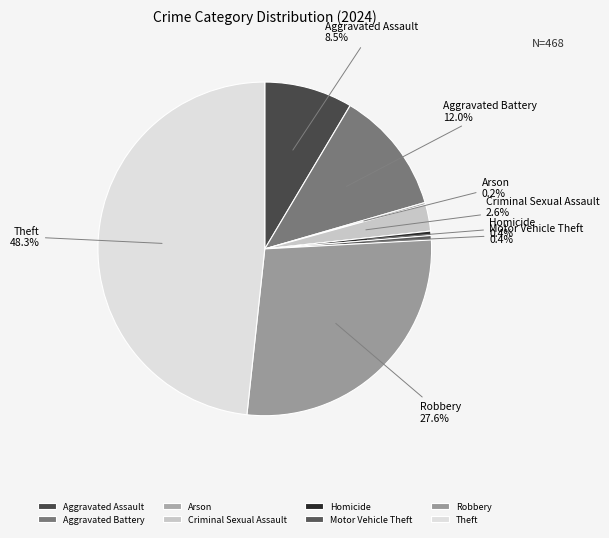

What percentage do Robbery and Aggravated Assault together represent?

36.1%